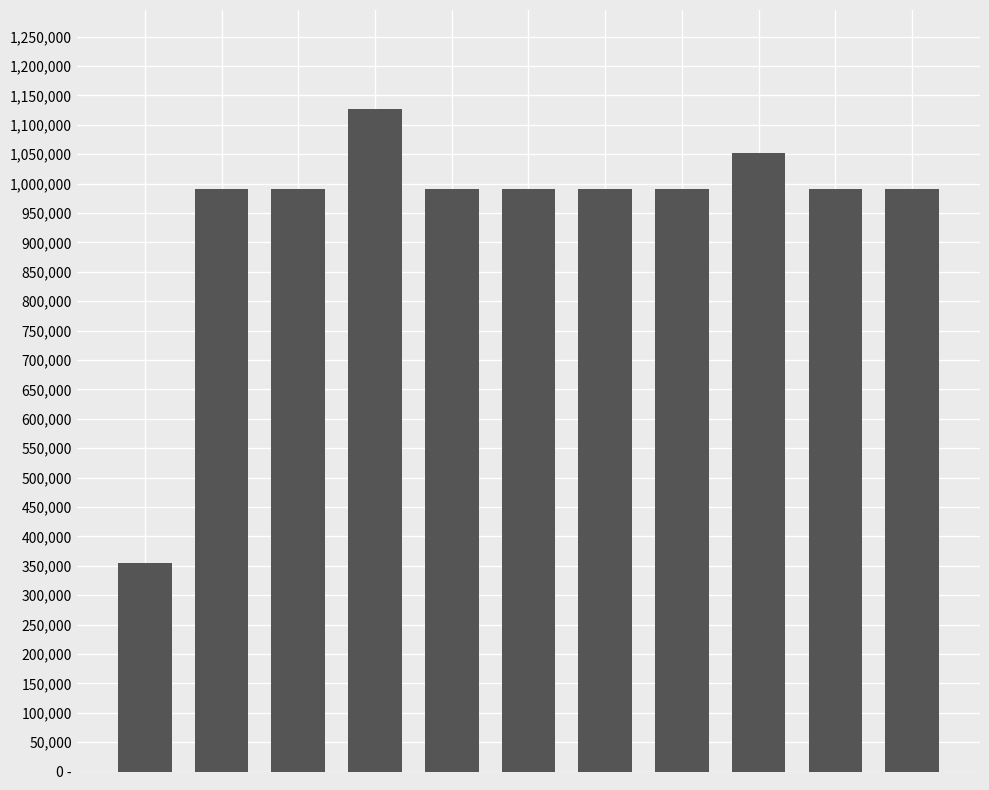

Reading left to right, list all the values displayed in this chart.

0=354674	1=990061	2=990369	3=1126411	4=990063	5=990059	6=990370	7=990371	8=1052257	9=990062	10=990060